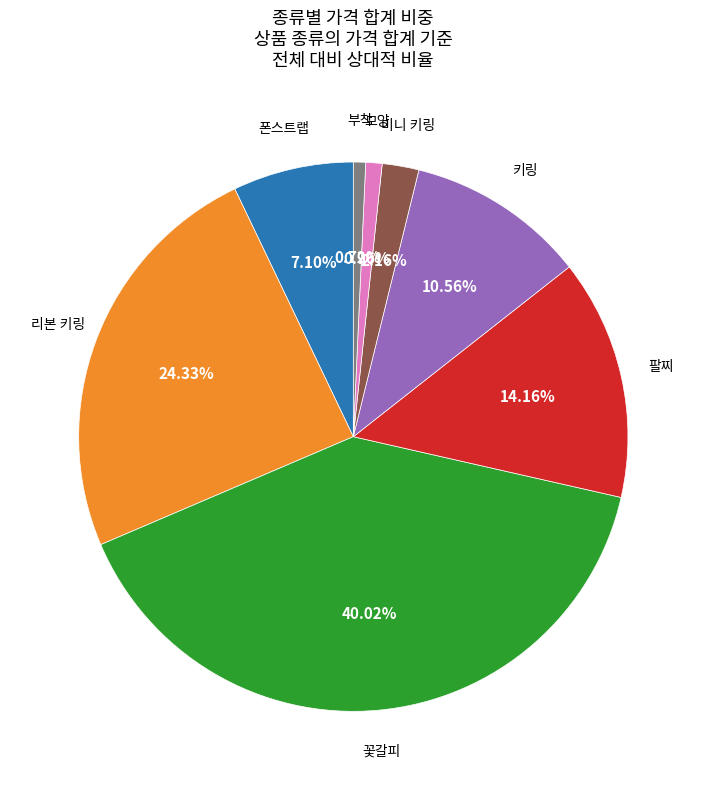

To the nearest percent, what is the average slice percentage?

12%